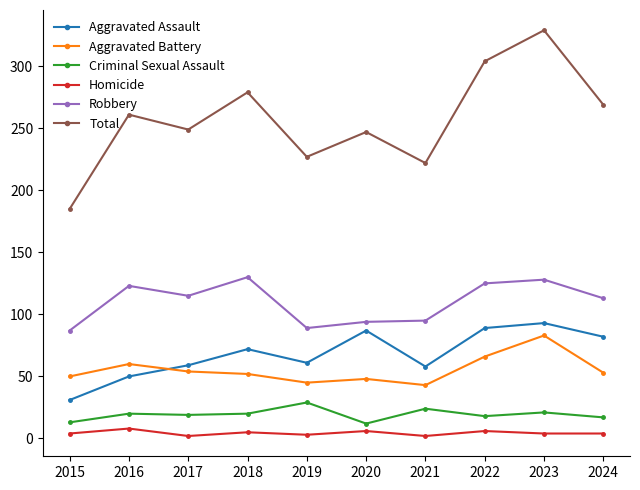

What is the sum of the Aggravated Battery values at 2015 and 2024?

103